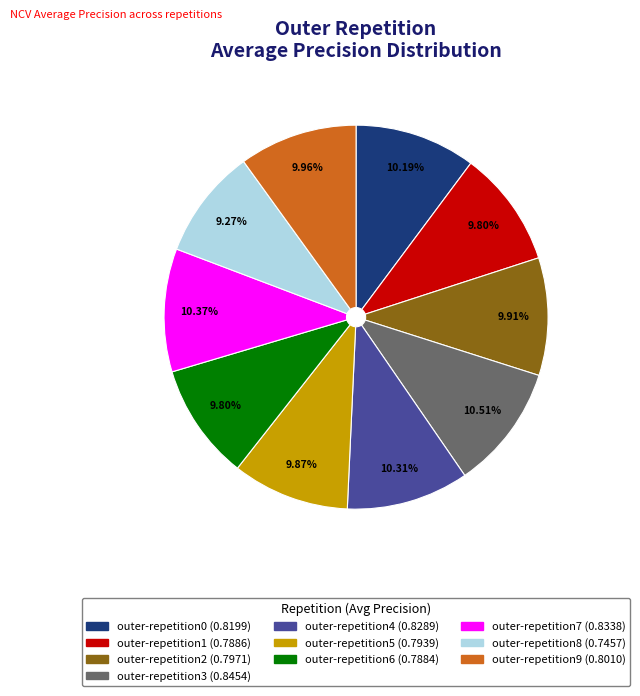

Is there any slice that represents more than half of the pie?

No